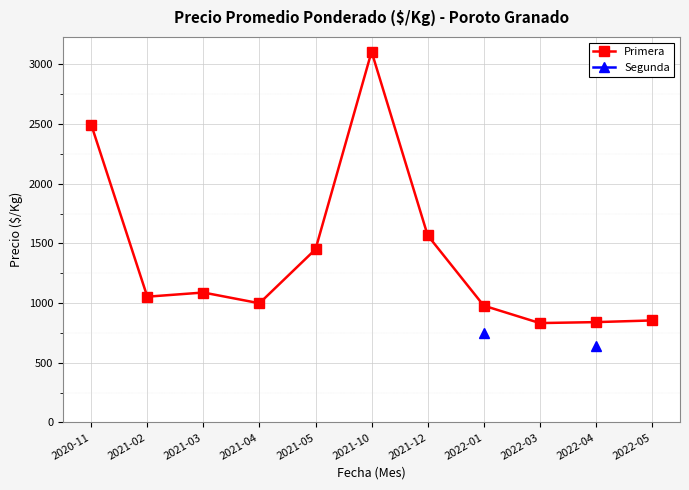

What is the difference between the maximum and minimum values?

2274